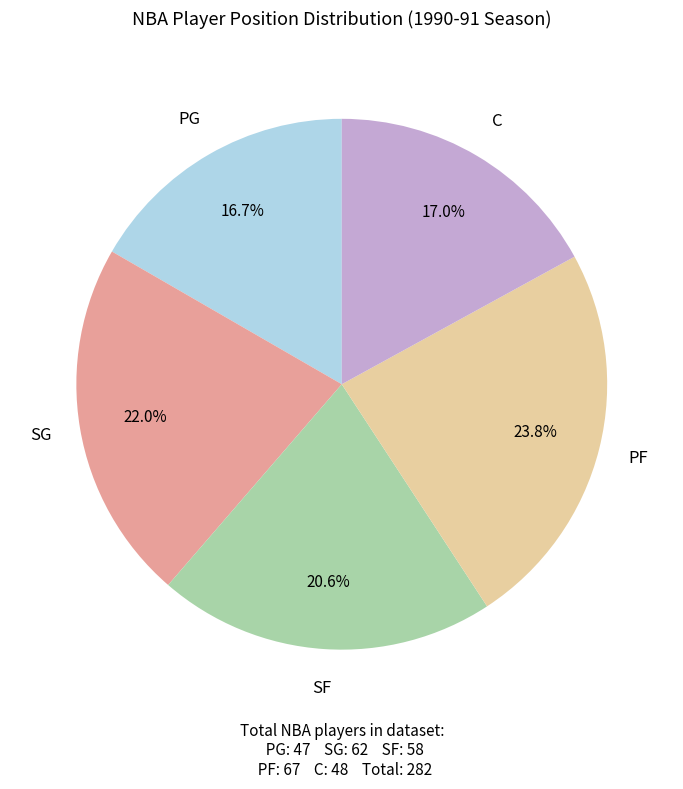

Is there any slice that represents more than half of the pie?

No